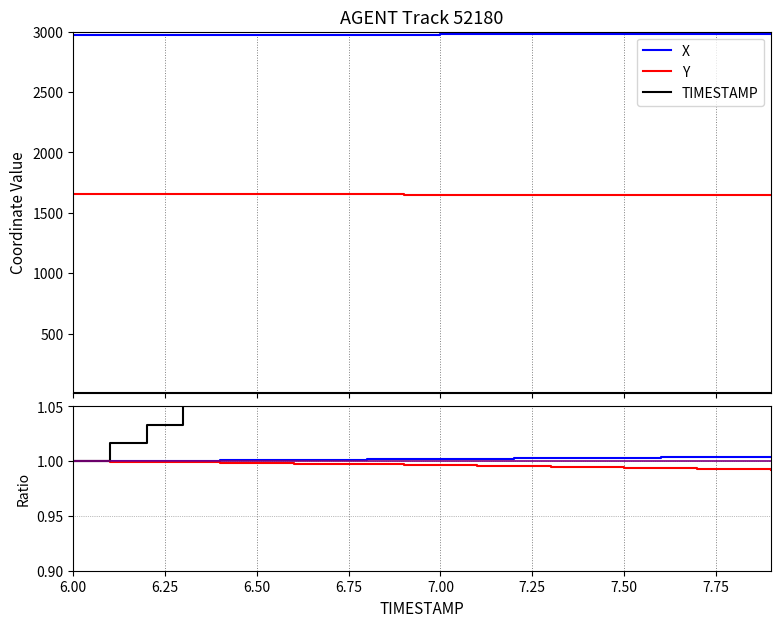

How many lines are shown in the chart?

3